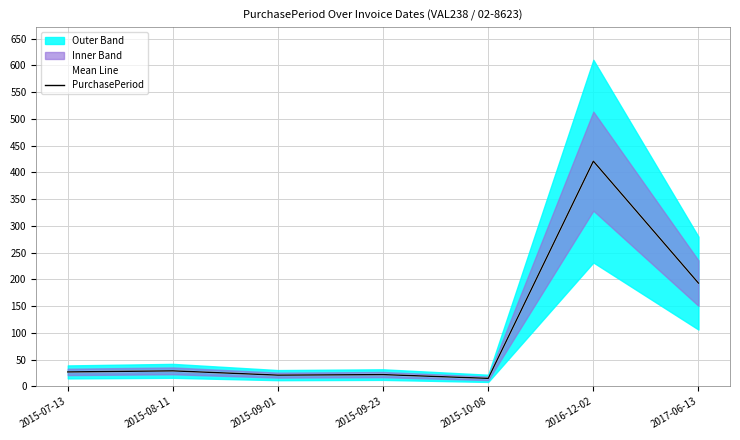

True or false: Mean Line and PurchasePeriod intersect in this chart.

False